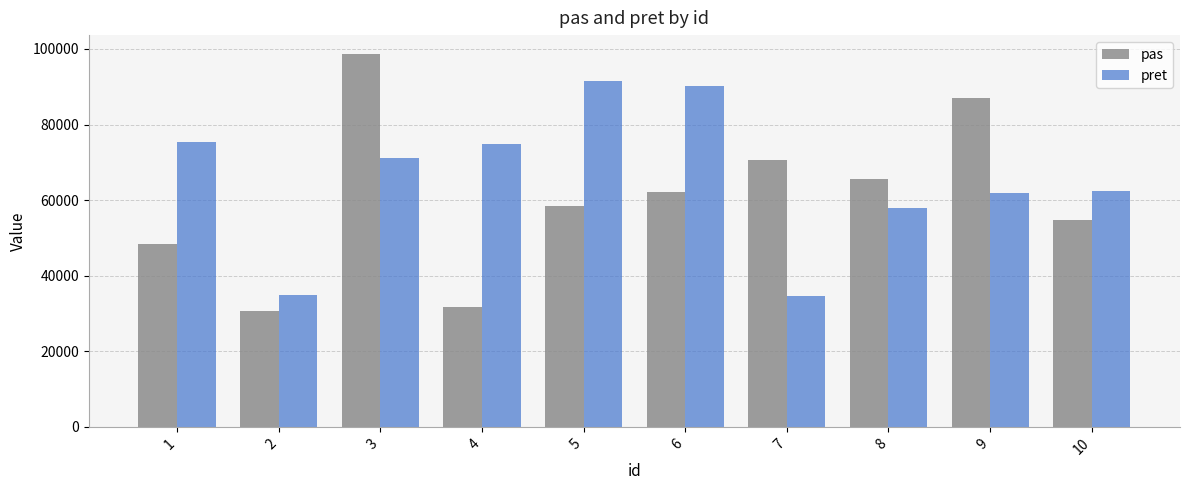

At which label does pas first exceed 62108?

3